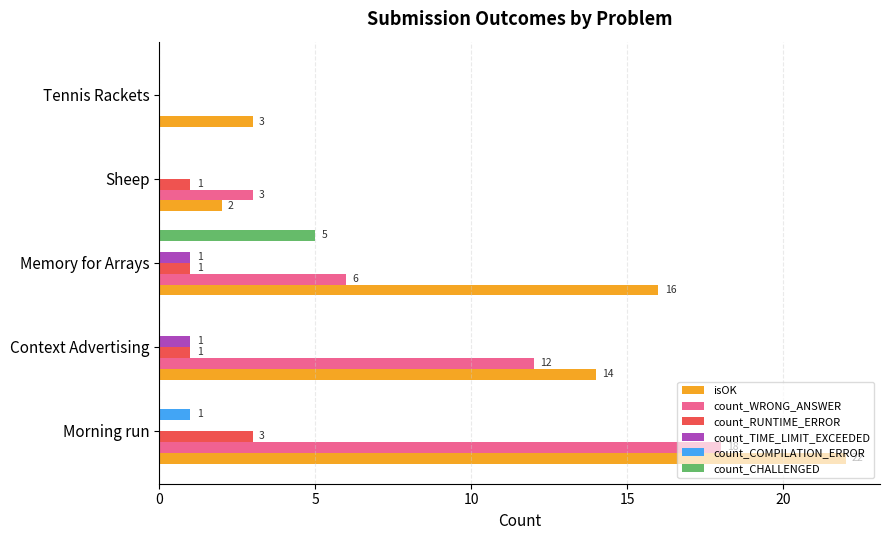

How many count_RUNTIME_ERROR values are between 1 and 2?

3